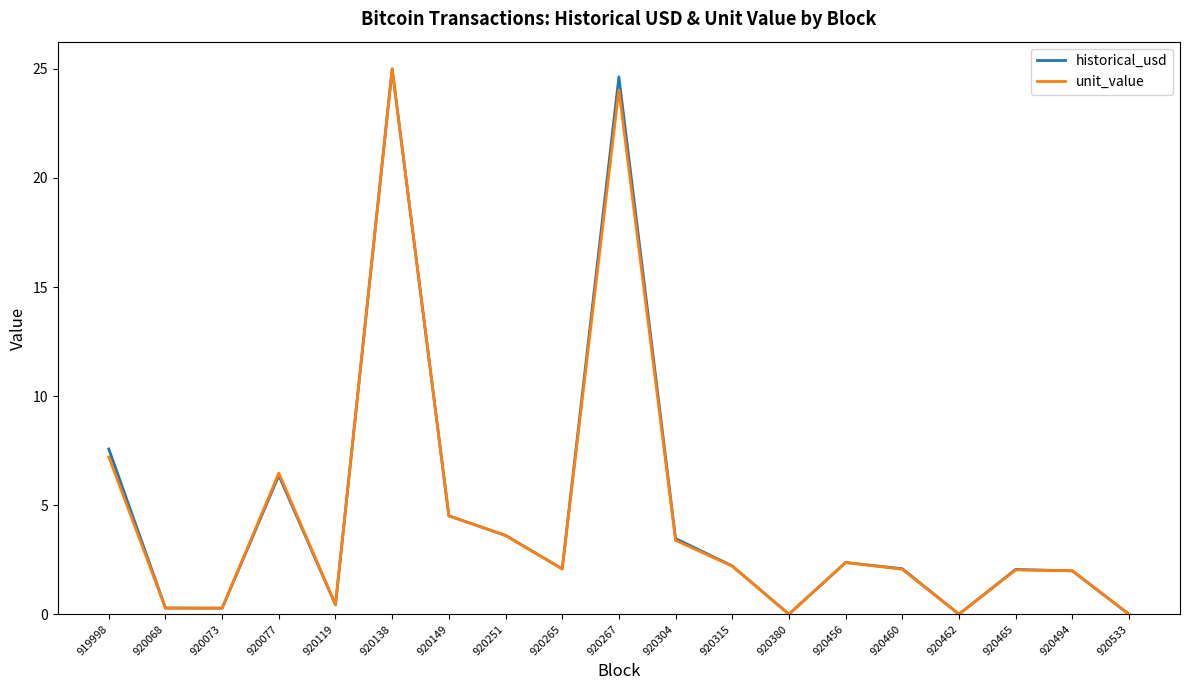

At which label does unit_value reach its peak?

920138